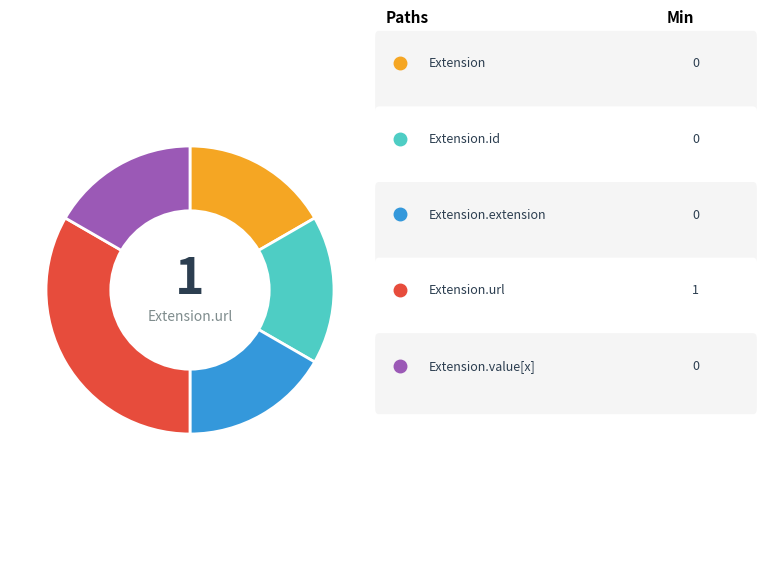

Is there a majority slice in this chart?

No